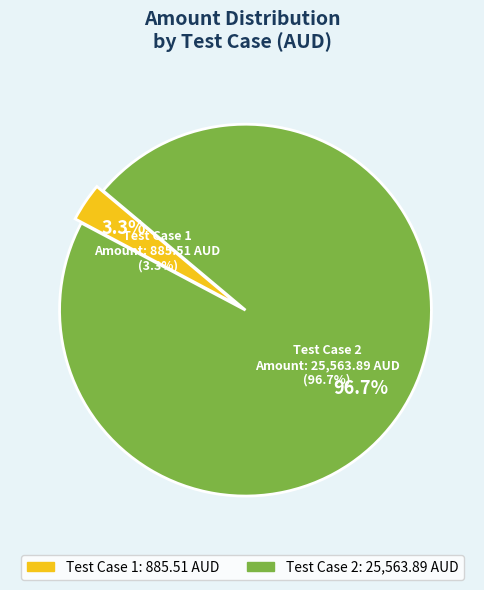

What is the smallest slice in the pie chart?

1